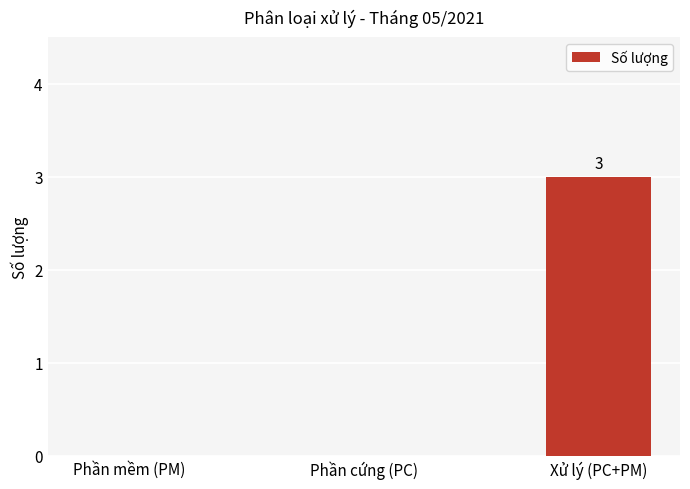

What is the greatest value displayed?

3